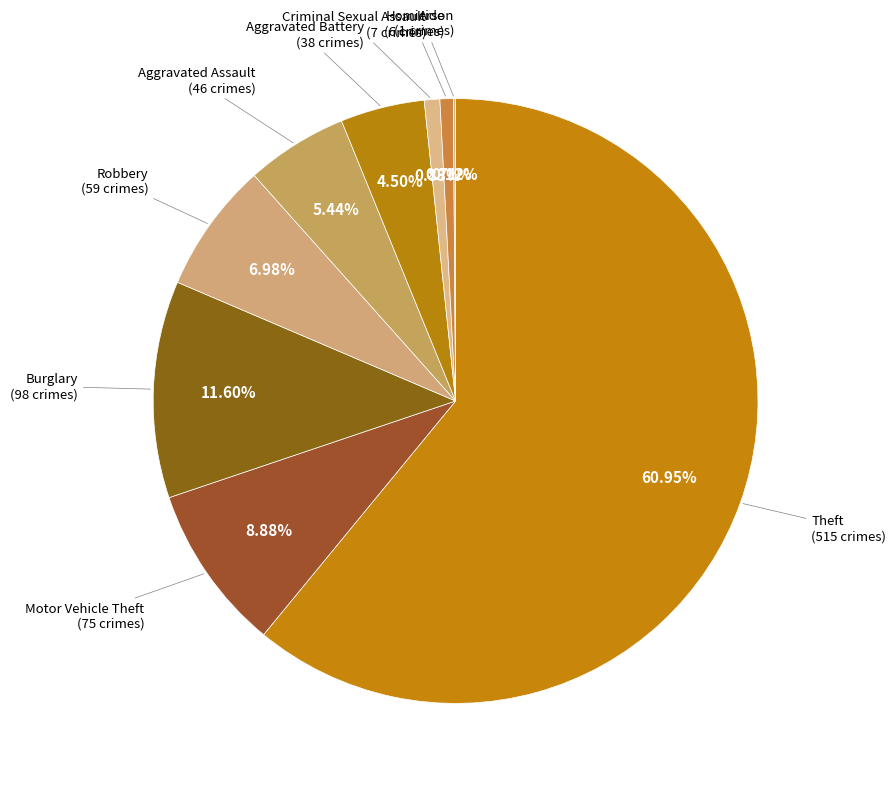

How many slices are in this pie chart?

9